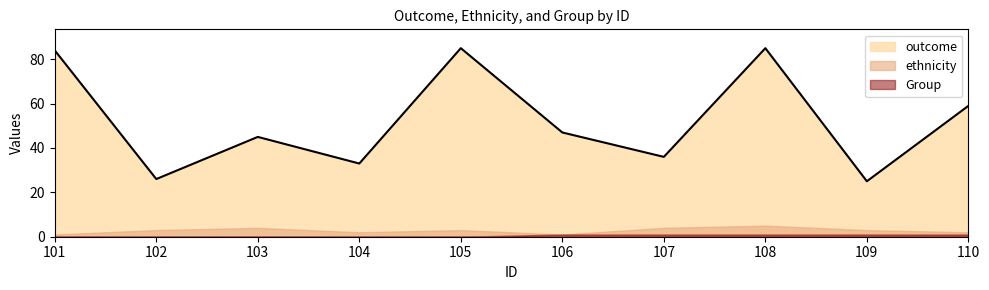

Is it true that outcome equals 130 at 108?

False